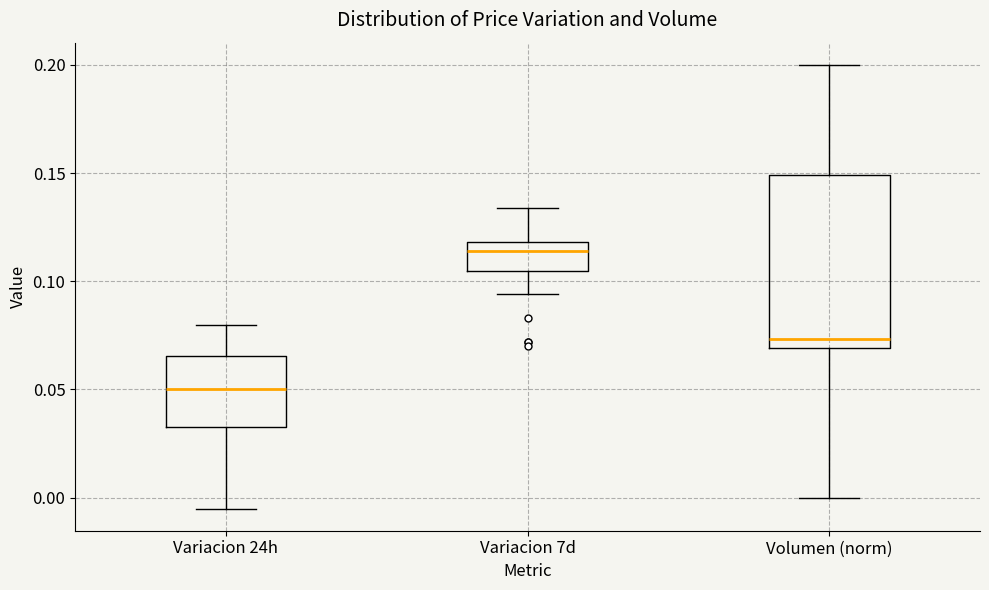

Reading left to right, transcribe this box plot: for each box, give where its median line is, the range the box spans, and where its two whiskers end, as read against the y-axis. The values are not printed on the chart, so give them approximately, as read against the axis.

Variacion 24h: median 0.050, box 0.035 to 0.065, whiskers -0.005 to 0.080
Variacion 7d: median 0.115, box 0.105 to 0.120, whiskers 0.095 to 0.135
Volumen (norm): median 0.075, box 0.070 to 0.150, whiskers 0.000 to 0.200